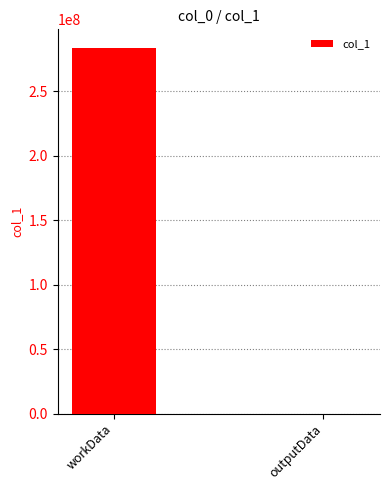

At which category does the chart reach its peak across all series?

workData